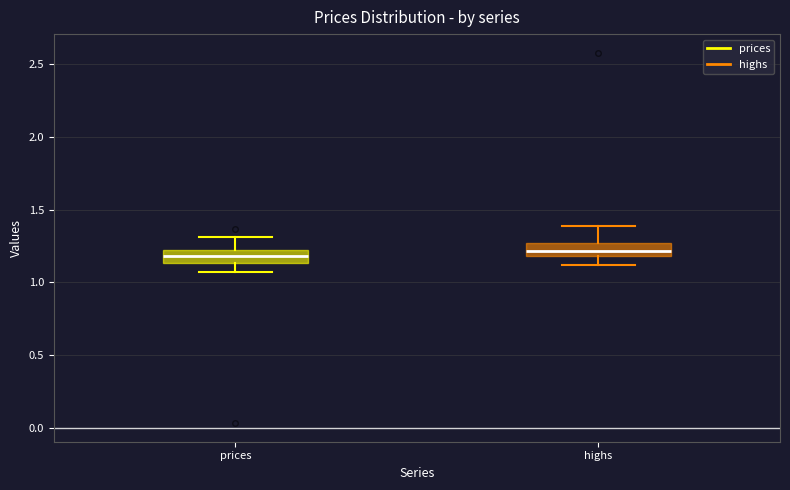

Where is the upper edge of the box for prices on the y-axis? The values are not printed on the chart, so give them approximately, as read against the axis.

1.20